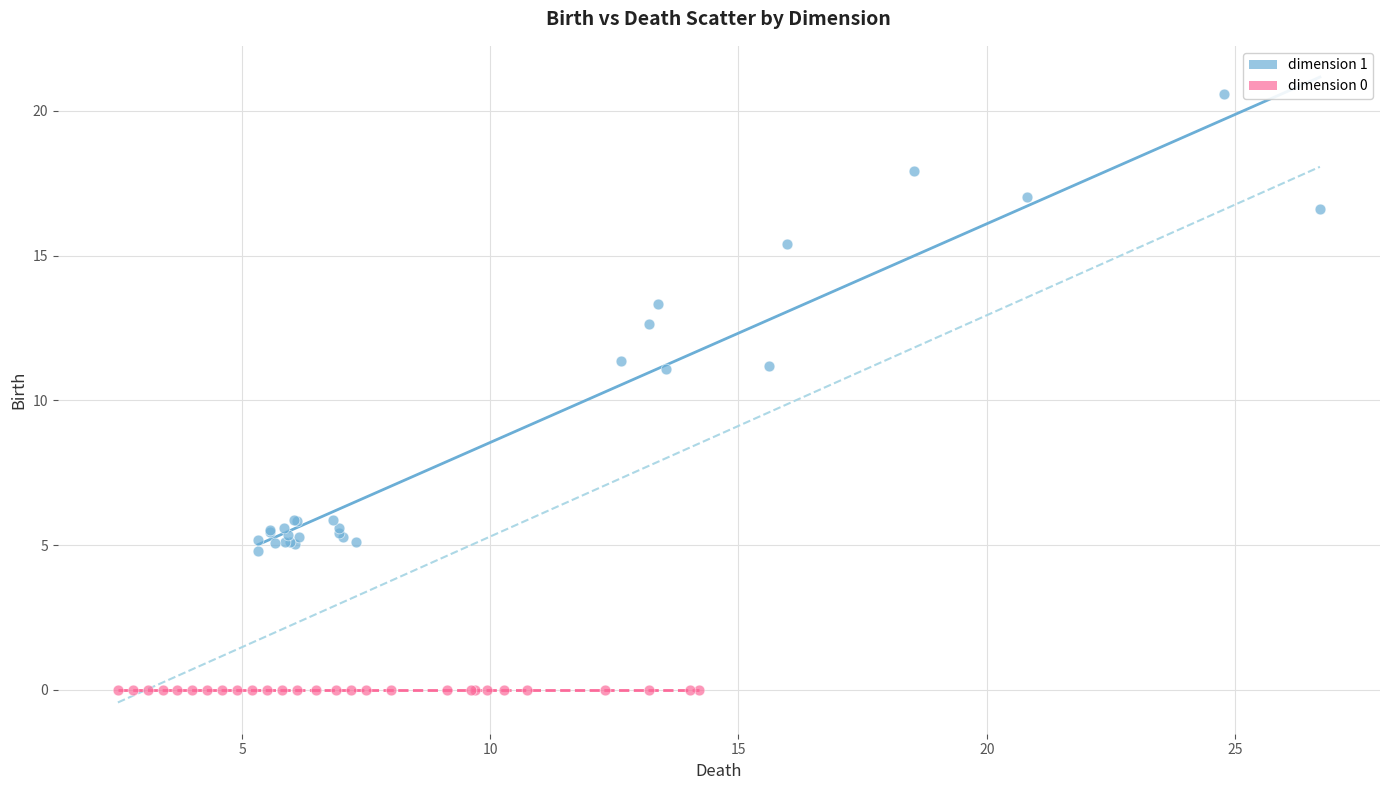

Which series reaches the minimum Y coordinate?

dimension 0